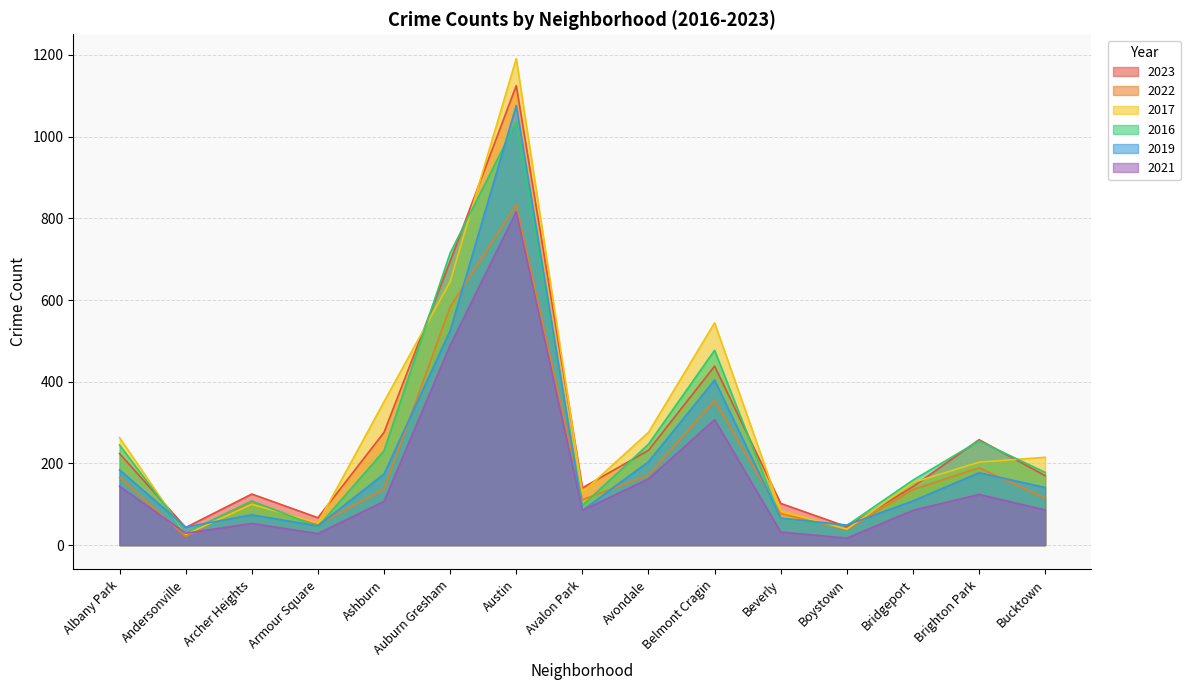

What is the lowest value of the 2019 series?

44